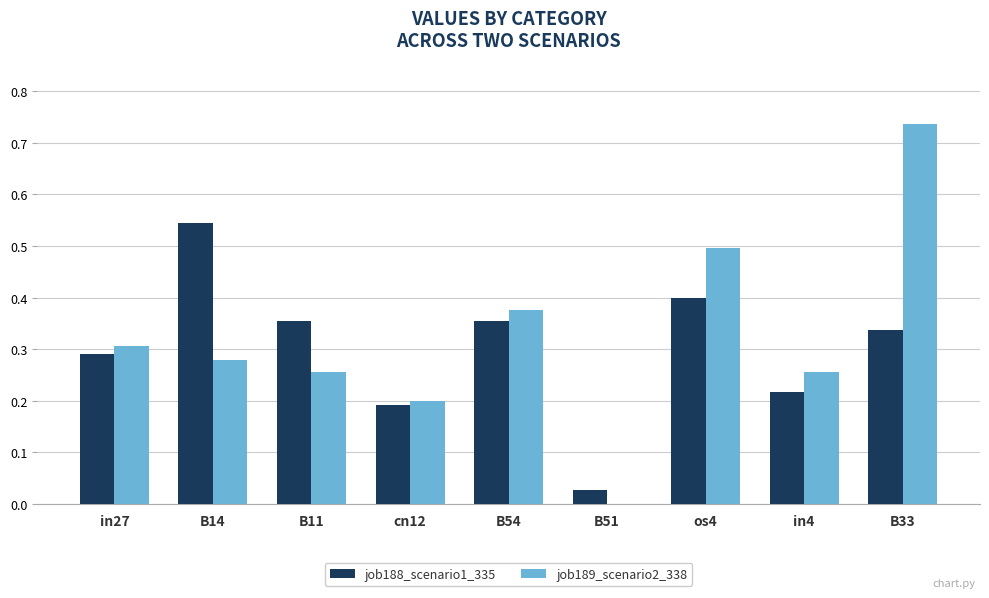

Are the bars horizontal?

No